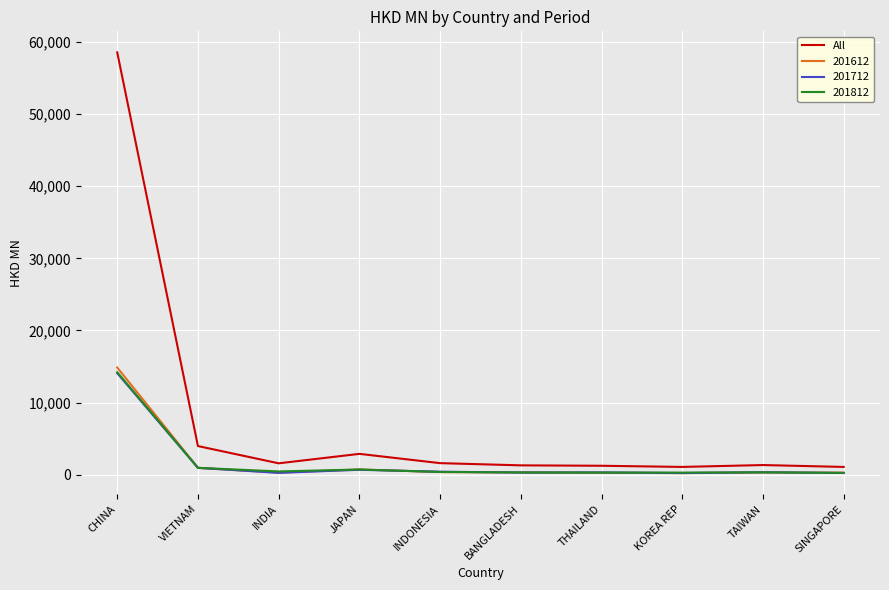

The value of 201612 at CHINA is 14866.8. True or false?

True